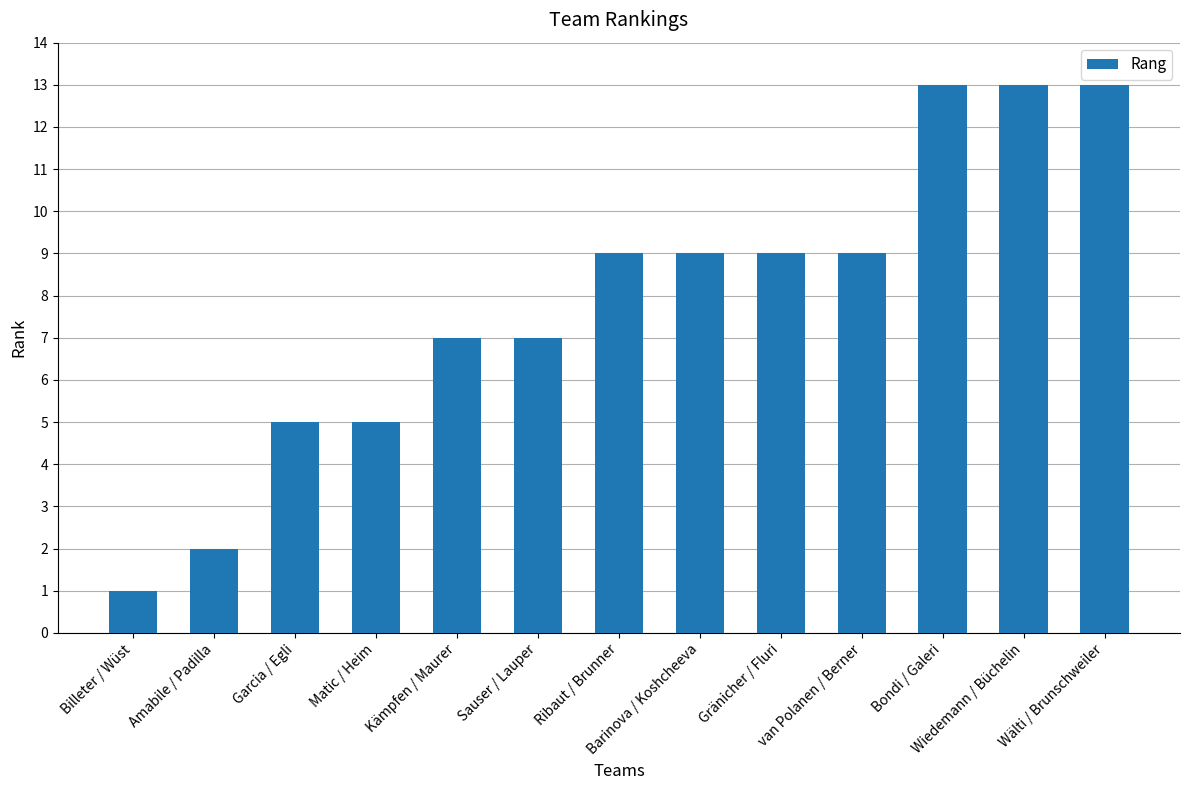

What is the maximum value shown in the chart?

13